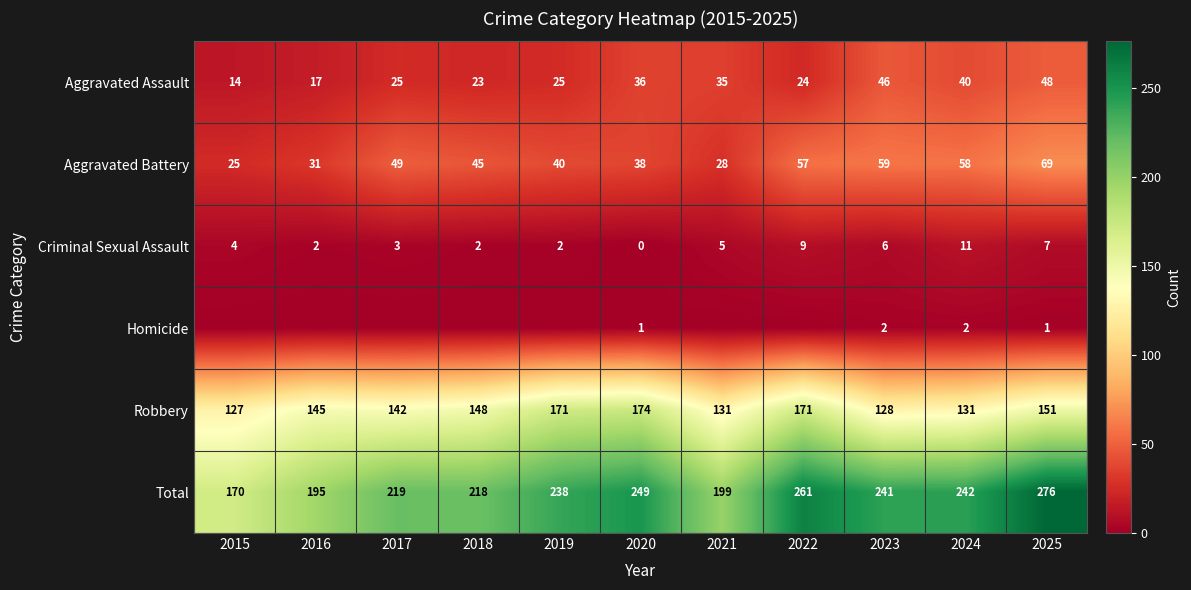

How many series are shown in this chart?

6